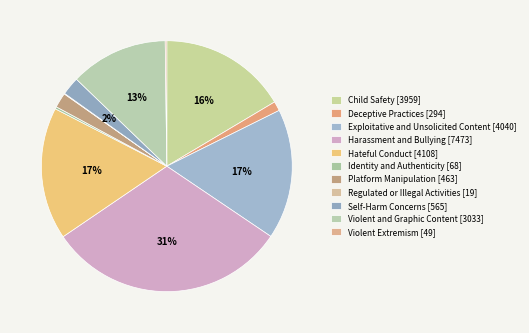

Rank the categories by value from lowest to highest.

Regulated or Illegal Activities, Violent Extremism, Identity and Authenticity, Deceptive Practices, Platform Manipulation, Self-Harm Concerns, Violent and Graphic Content, Child Safety, Exploitative and Unsolicited Content, Hateful Conduct, Harassment and Bullying